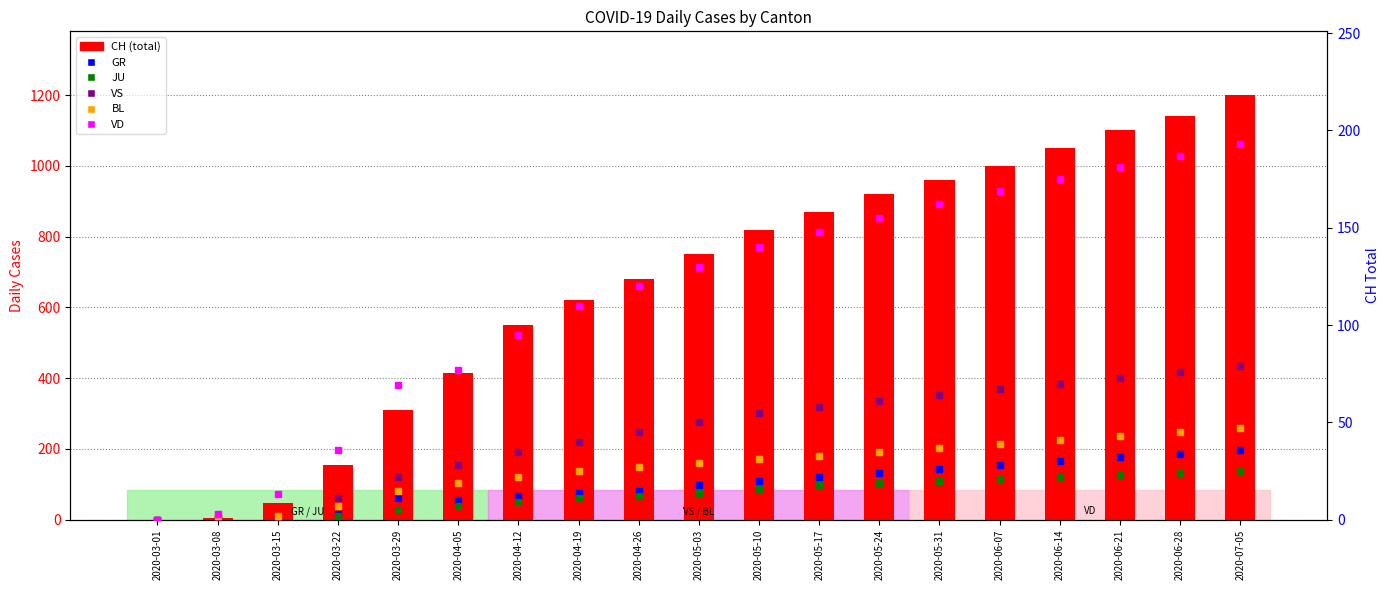

How many groups of bars are there?

19